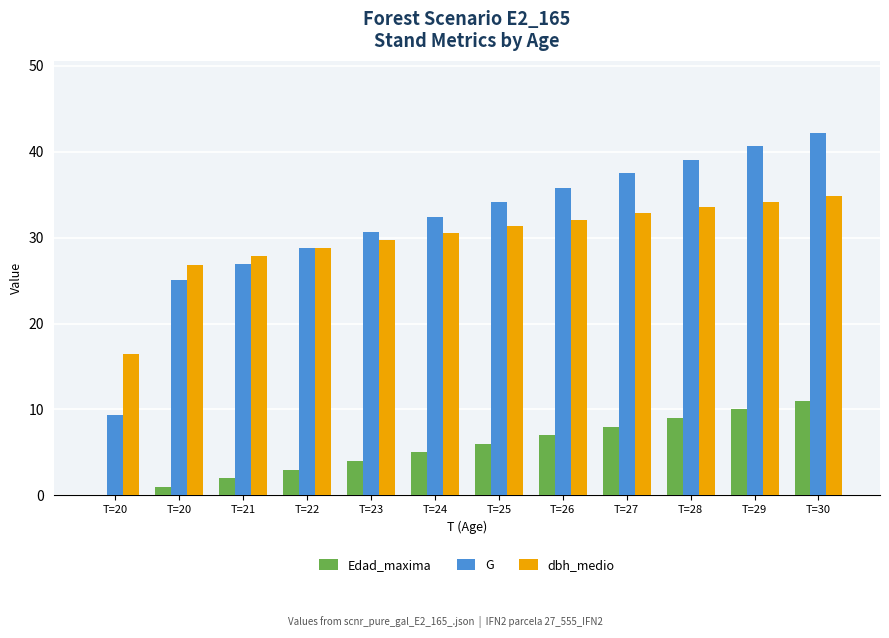

The G series shows 32.4 at T=24. True or false?

True